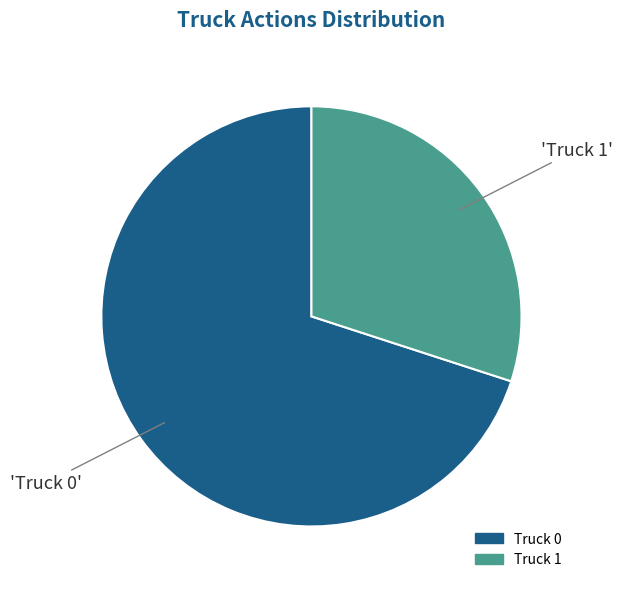

The Truck 1 slice represents 44% of the pie. True or false?

False